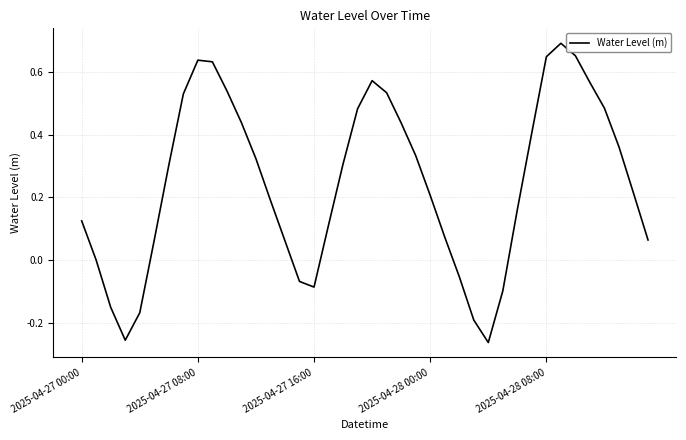

Does the chart display data point markers on the line(s)?

No